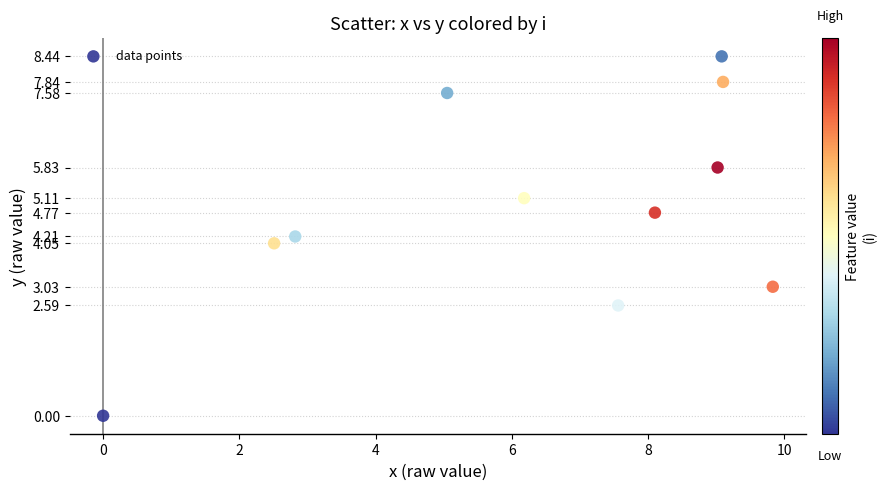

What is the range of X values (max minus min)?

9.8